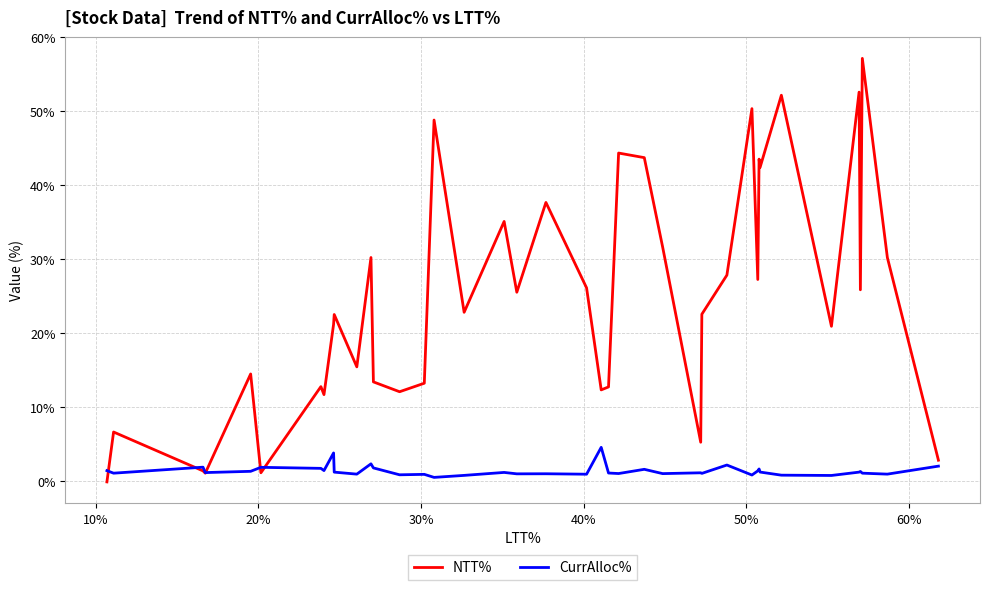

Which series has the largest range (max minus min)?

NTT%